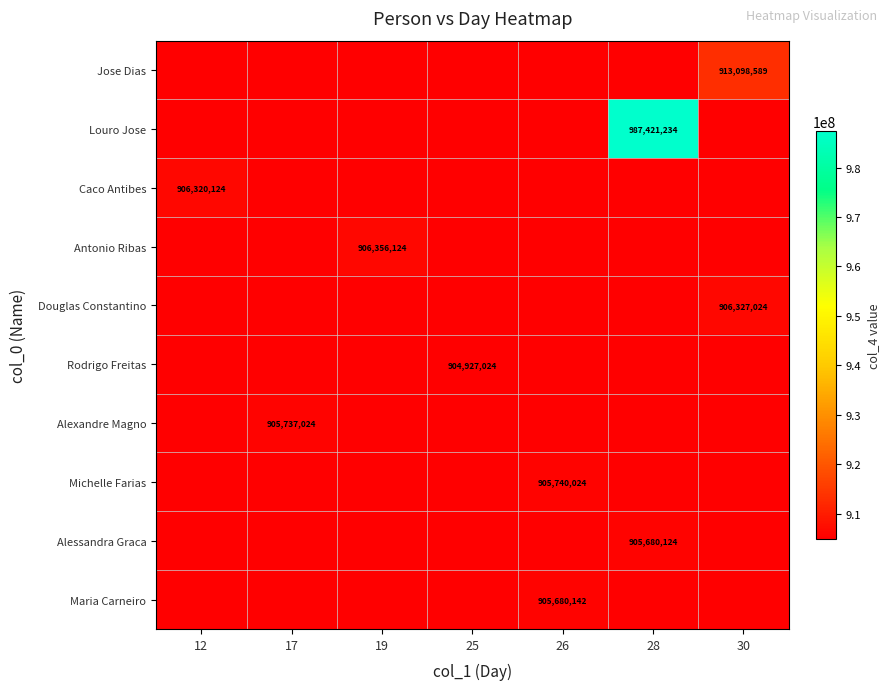

The Alessandra Graca series shows 505586647 at 28. True or false?

False